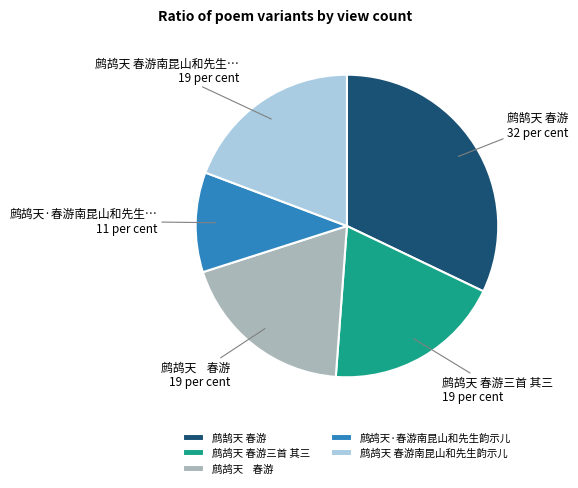

What is the largest slice in the pie chart?

鹧鹄天 春游